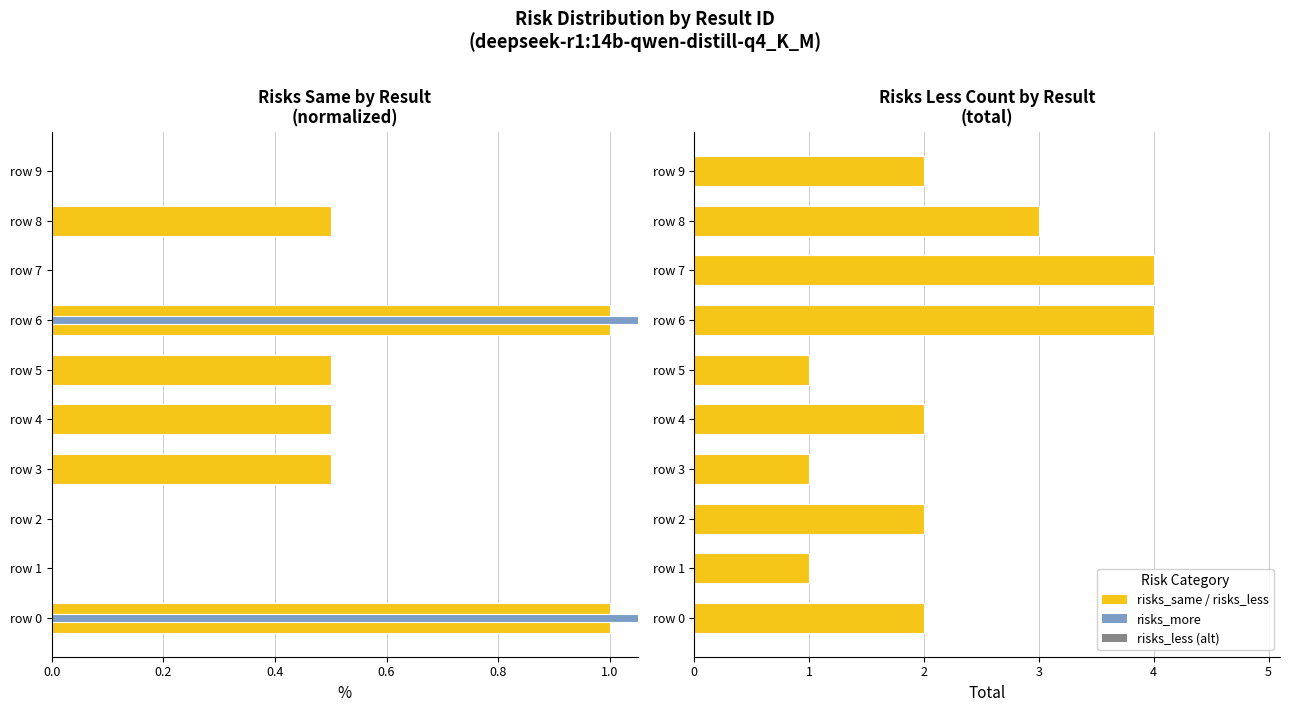

What is the value of the risks_more bar at the 1st from the left?

2.0